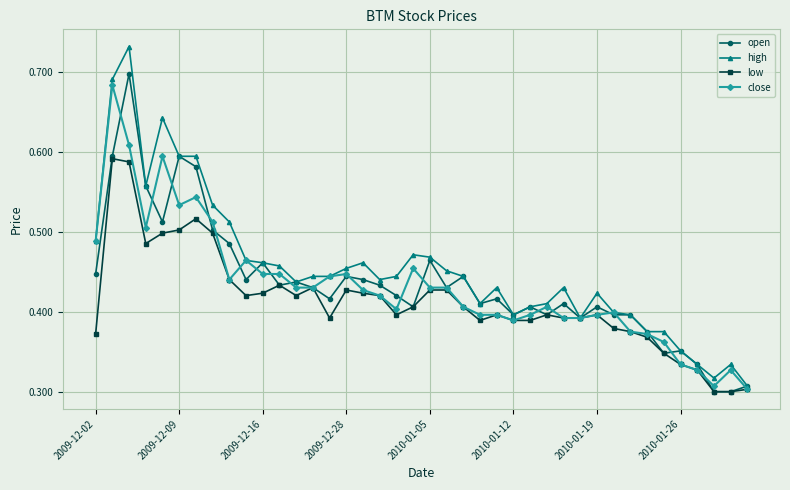

True or false: low has more than 2 points higher than both neighbors.

True